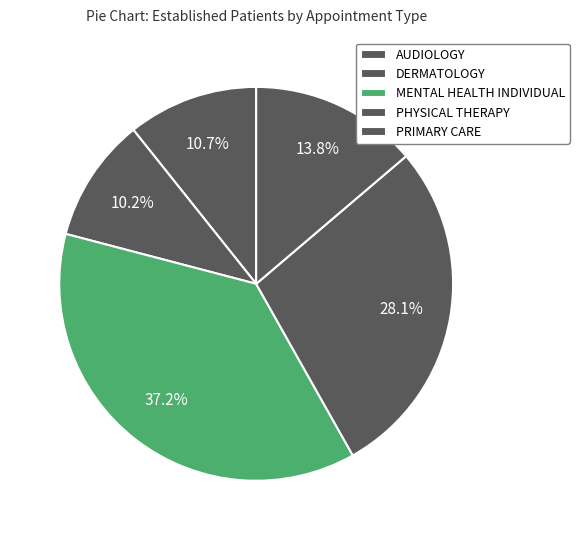

How many segments does this pie chart have?

5